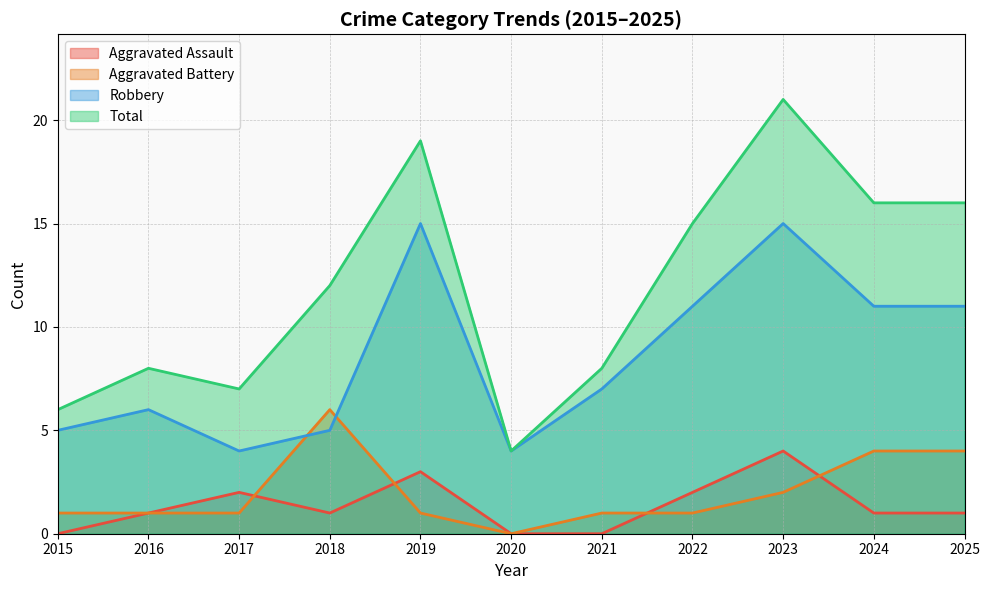

Reading right to left, extract all data points from this chart.

Aggravated Assault: 2025=1	2024=1	2023=4	2022=2	2021=0	2020=0	2019=3	2018=1	2017=2	2016=1	2015=0
Aggravated Battery: 2025=4	2024=4	2023=2	2022=1	2021=1	2020=0	2019=1	2018=6	2017=1	2016=1	2015=1
Robbery: 2025=11	2024=11	2023=15	2022=11	2021=7	2020=4	2019=15	2018=5	2017=4	2016=6	2015=5
Total: 2025=16	2024=16	2023=21	2022=15	2021=8	2020=4	2019=19	2018=12	2017=7	2016=8	2015=6